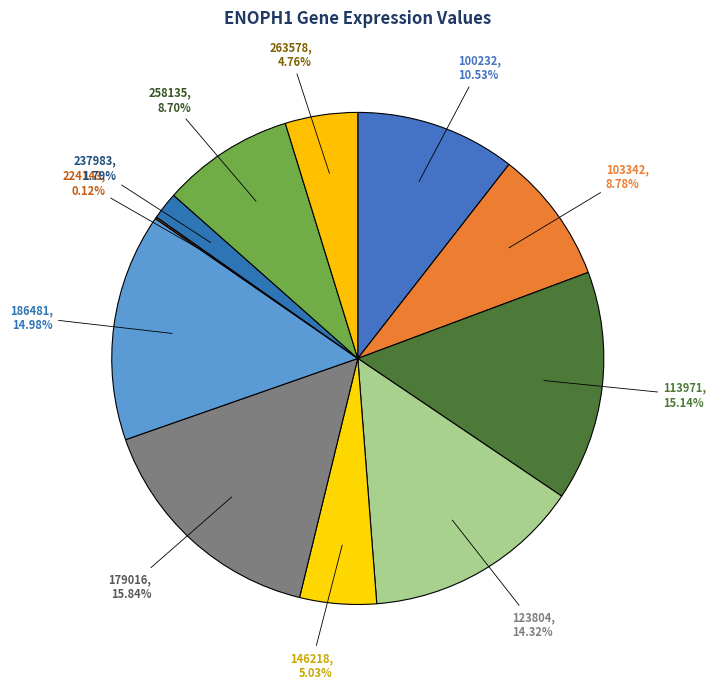

Which has a higher value, 123804 or 146218?

123804